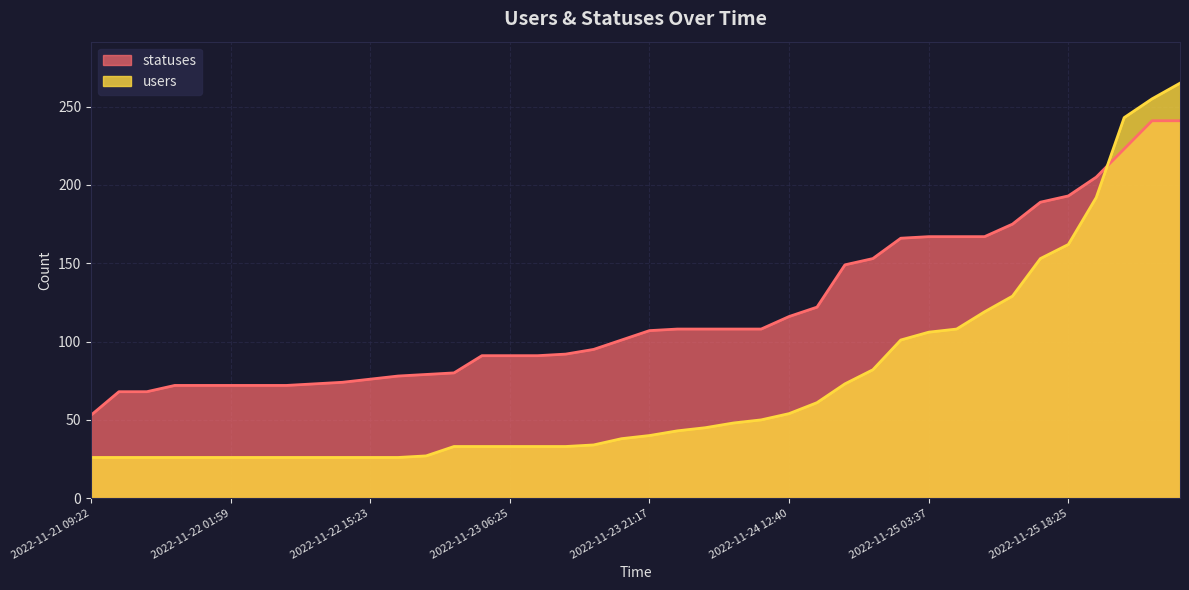

The statuses series shows 68 at 2022-11-21 15:23. True or false?

True